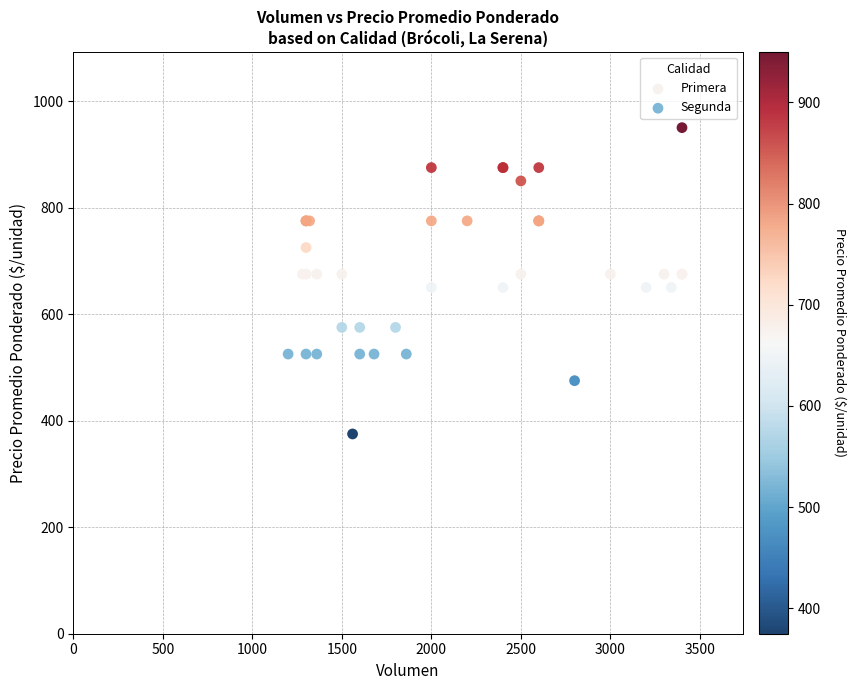

Which series reaches the maximum Y coordinate?

Primera